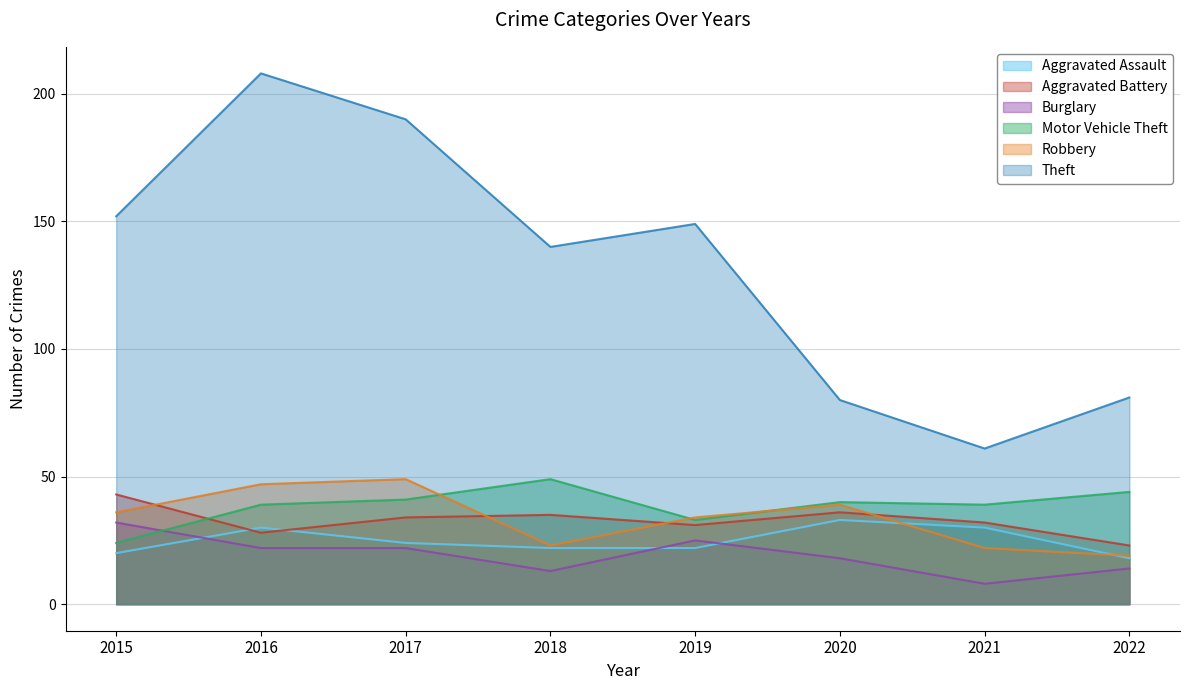

Reading left to right, extract all data points from this chart.

Aggravated Assault: 2015=20	2016=30	2017=24	2018=22	2019=22	2020=33	2021=30	2022=18
Aggravated Battery: 2015=43	2016=28	2017=34	2018=35	2019=31	2020=36	2021=32	2022=23
Burglary: 2015=32	2016=22	2017=22	2018=13	2019=25	2020=18	2021=8	2022=14
Motor Vehicle Theft: 2015=24	2016=39	2017=41	2018=49	2019=33	2020=40	2021=39	2022=44
Robbery: 2015=36	2016=47	2017=49	2018=23	2019=34	2020=39	2021=22	2022=19
Theft: 2015=152	2016=208	2017=190	2018=140	2019=149	2020=80	2021=61	2022=81